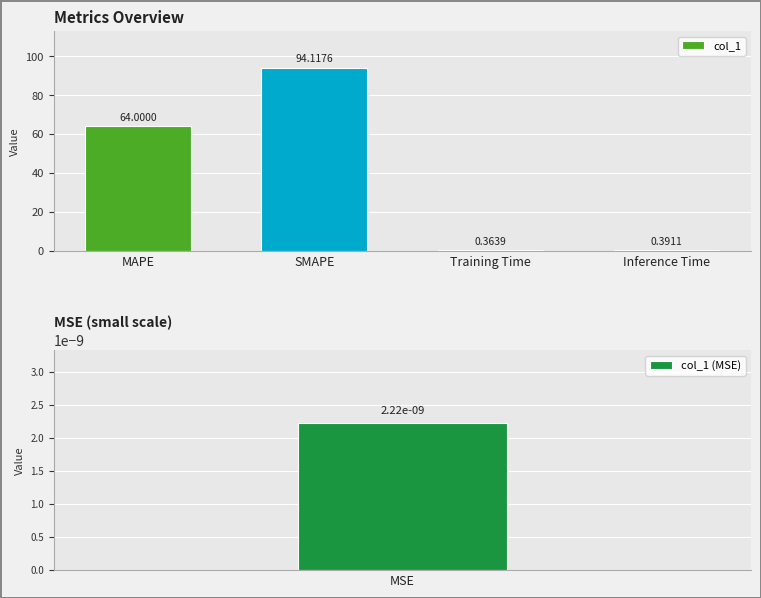

List the labels in order of value, largest first.

SMAPE, MAPE, Inference Time, Training Time